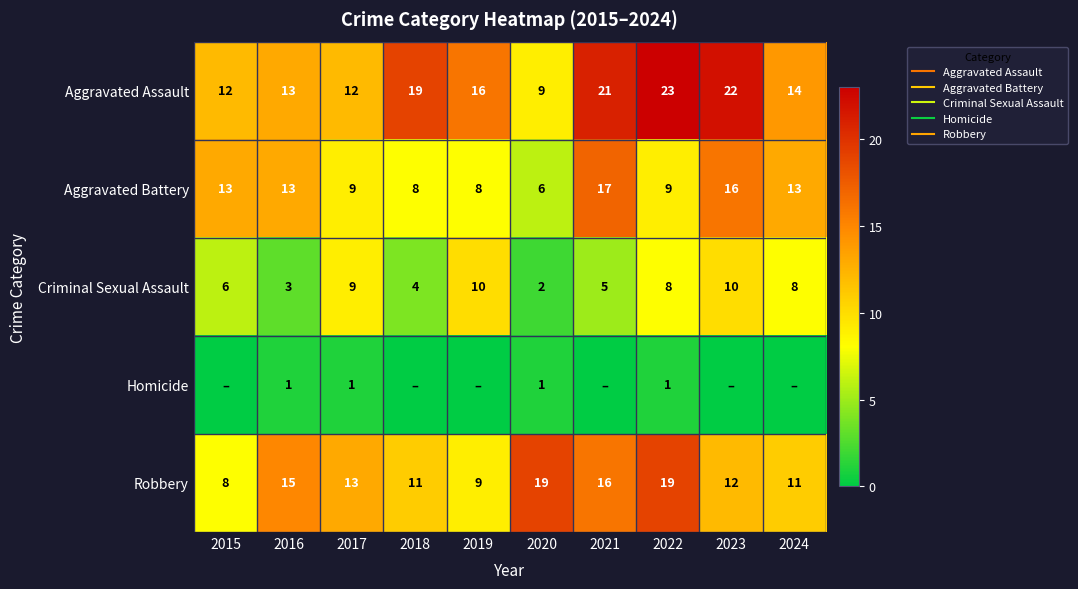

Rank the series by their maximum value, from lowest to highest.

Homicide, Criminal Sexual Assault, Aggravated Battery, Robbery, Aggravated Assault